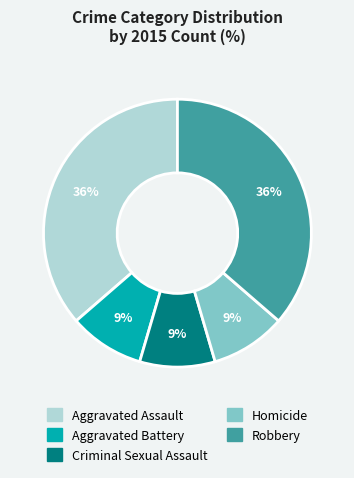

True or false: Aggravated Assault accounts for 23% of the total.

False